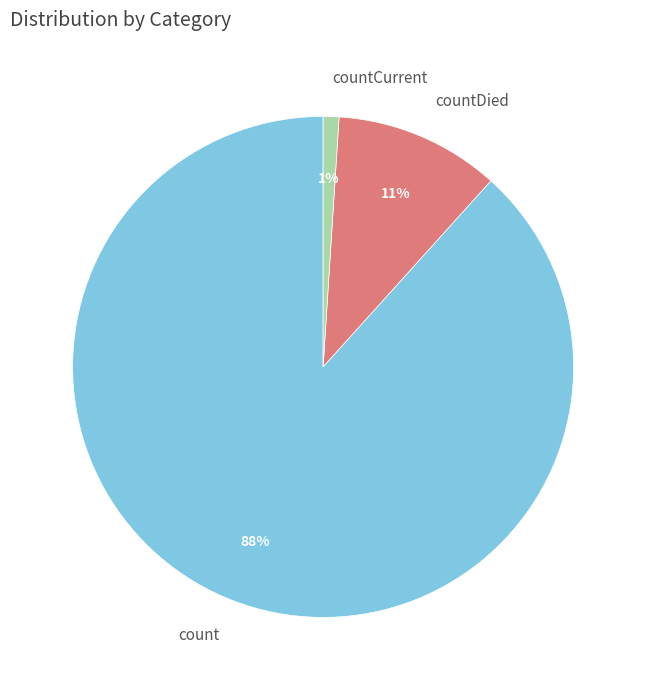

Which has a higher value, countCurrent or count?

count